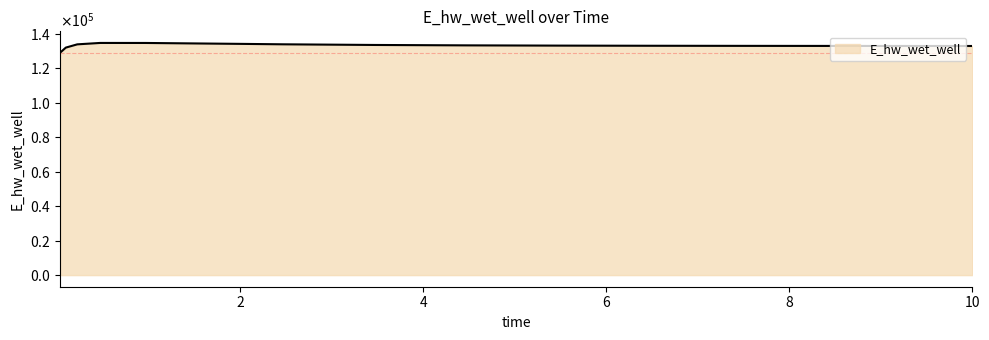

True or false: there are more than 2 points higher than both neighbors.

False